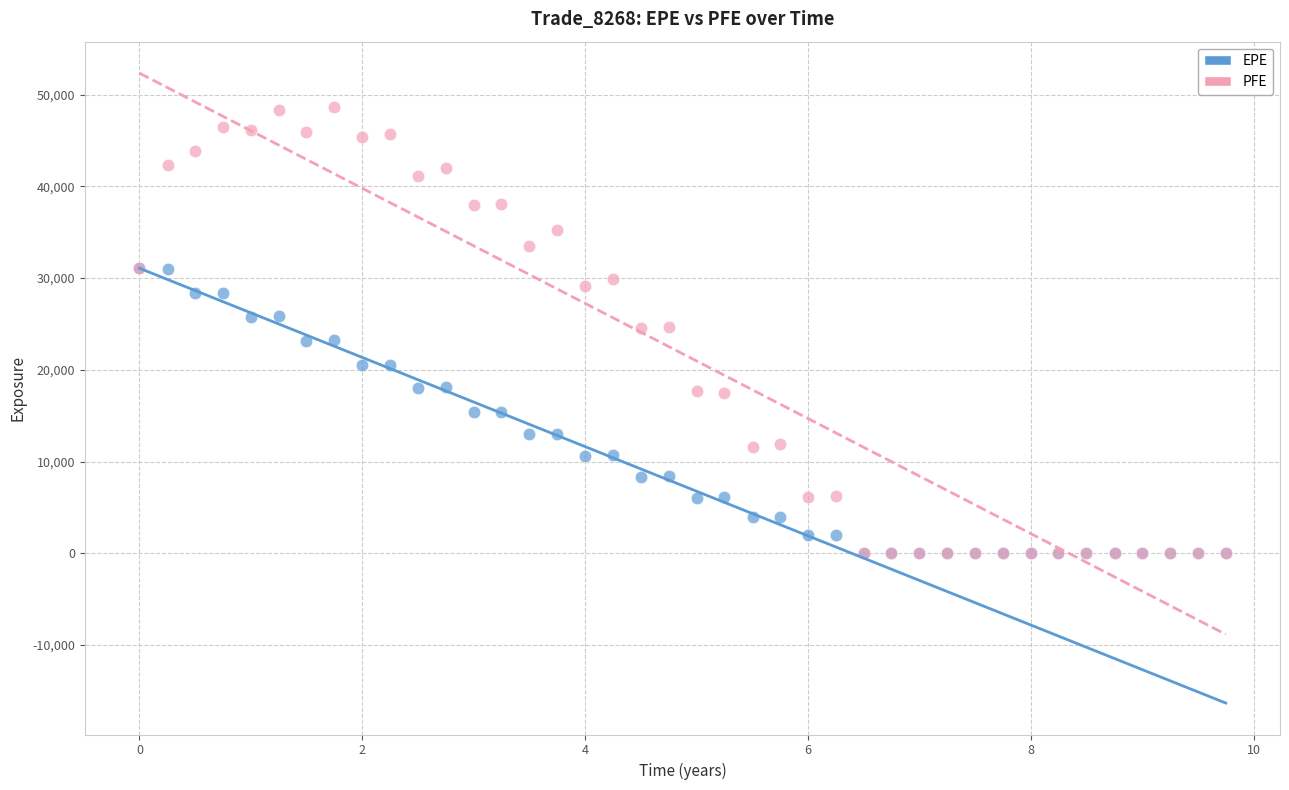

Which series contains the highest Y value?

PFE